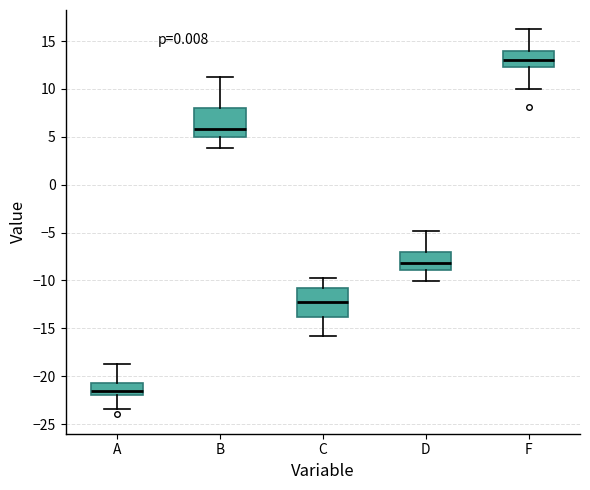

Reading left to right, read every box against the y-axis: the position of its median line, the range the box covers, and the ends of its whiskers. The values are not printed on the chart, so give them approximately, as read against the axis.

A: median -21.5, box -22.0 to -20.5, whiskers -23.5 to -19.0
B: median 6.0, box 5.0 to 8.0, whiskers 4.0 to 11.0
C: median -12.0, box -14.0 to -11.0, whiskers -16.0 to -10.0
D: median -8.0, box -9.0 to -7.0, whiskers -10.0 to -5.0
F: median 13.0, box 12.5 to 14.0, whiskers 10.0 to 16.0